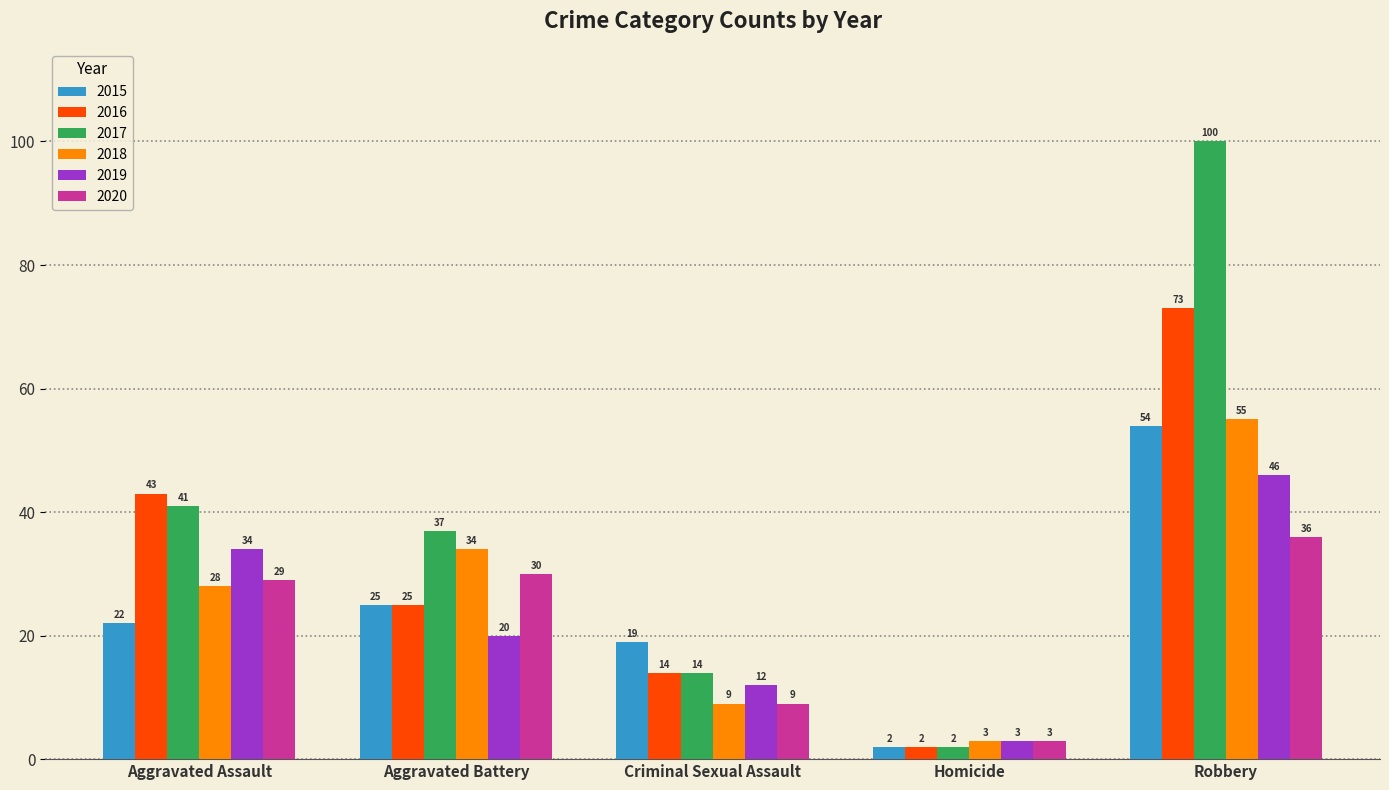

Is it true that 2015 equals 2 at Homicide?

True